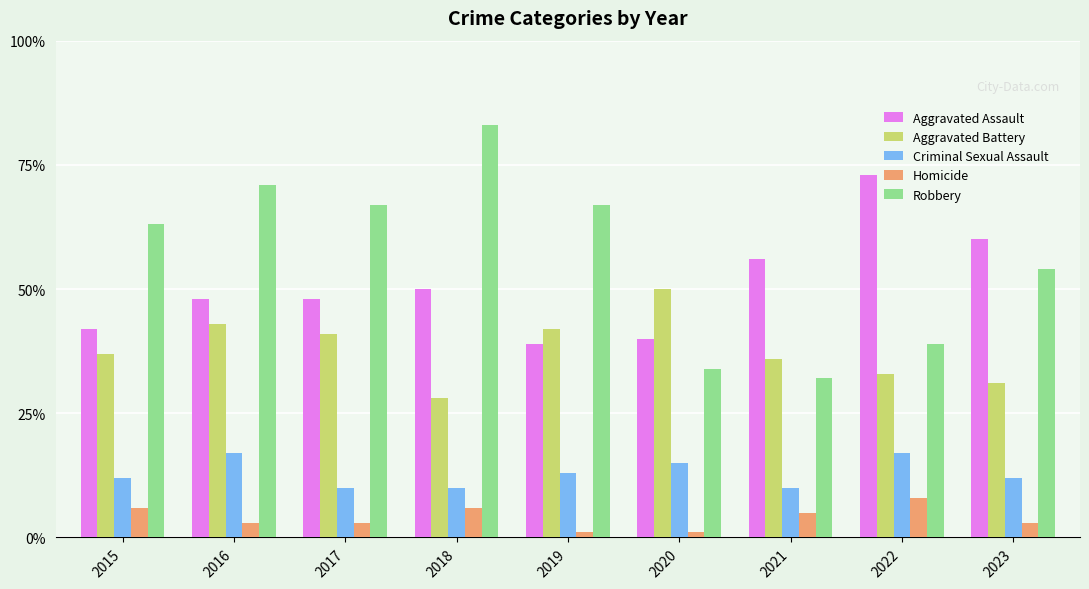

Rank the series by their maximum value, from lowest to highest.

Homicide, Criminal Sexual Assault, Aggravated Battery, Aggravated Assault, Robbery